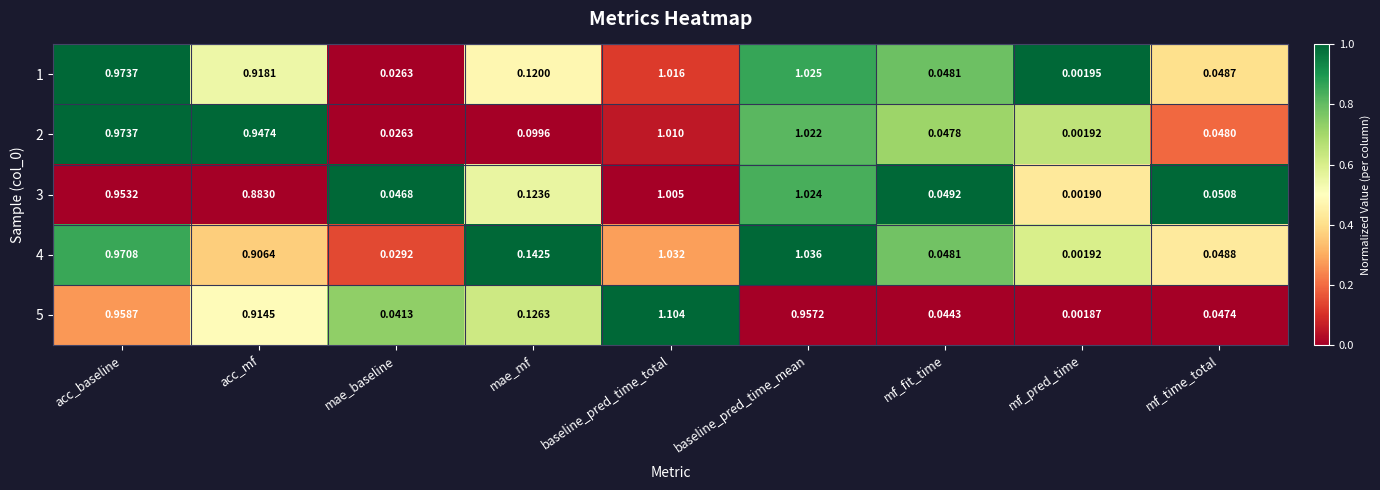

List the labels in order of 1 value, smallest first.

mf_pred_time, mae_baseline, mf_fit_time, mf_time_total, mae_mf, acc_mf, acc_baseline, baseline_pred_time_total, baseline_pred_time_mean